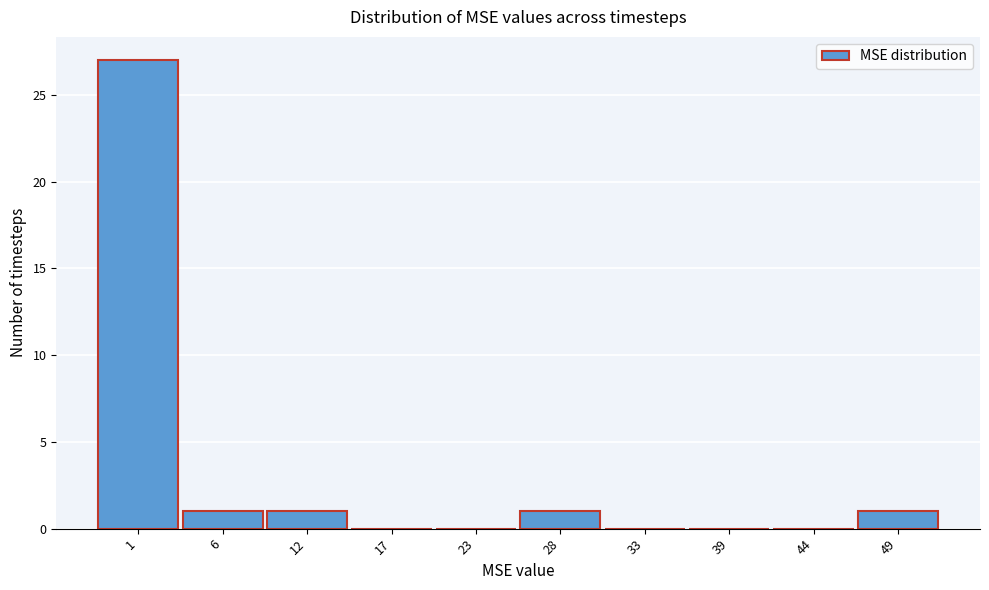

Reading left to right, list all the values displayed in this chart.

1=27	6=1	12=1	17=0	23=0	28=1	33=0	39=0	44=0	49=1